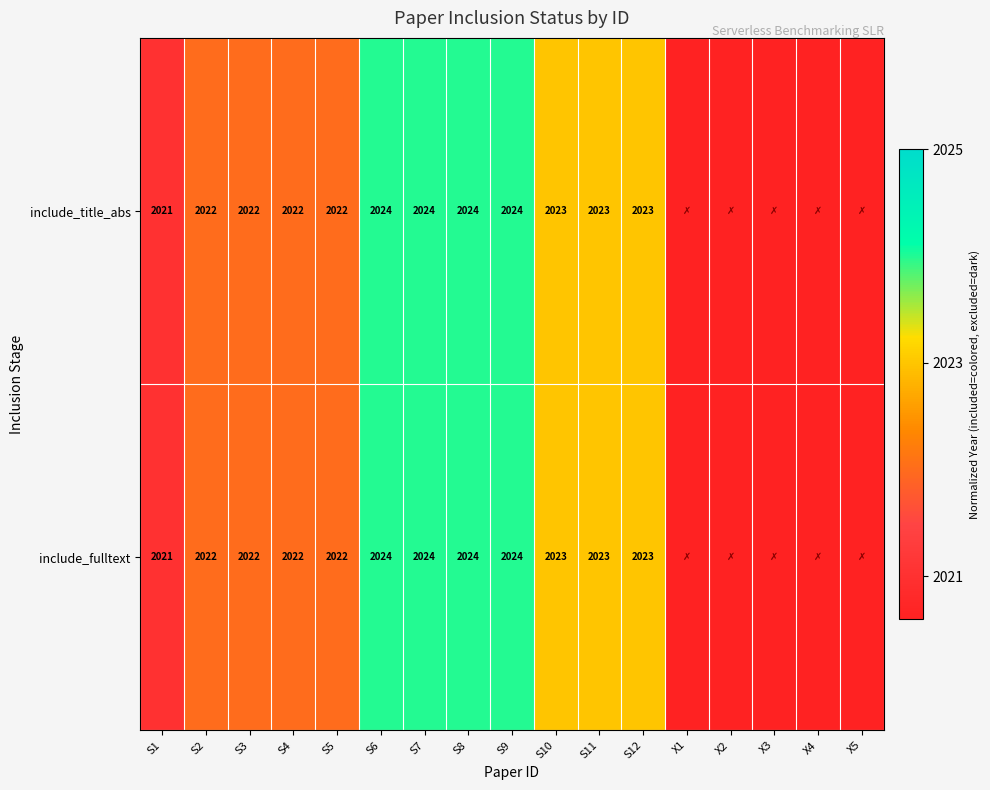

The value of include_fulltext at S8 is 2024.0. True or false?

True